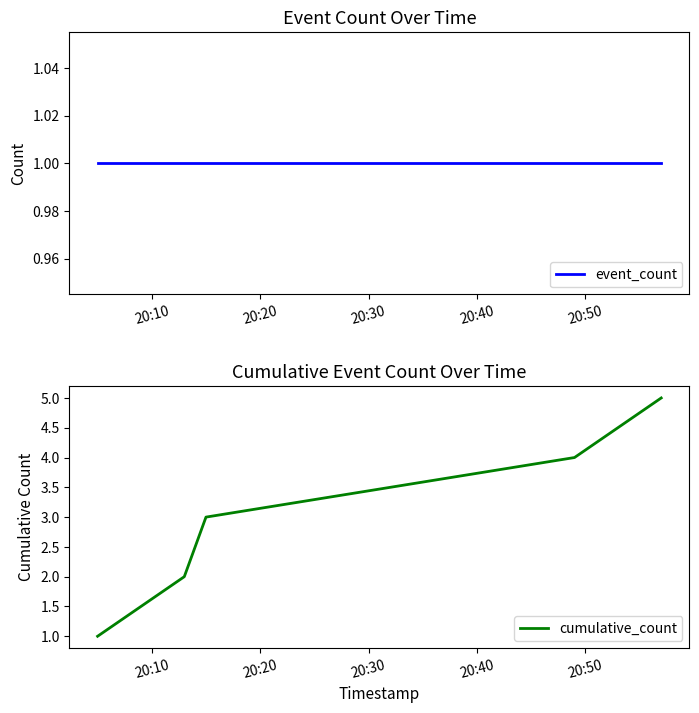

How many series are shown in this chart?

2